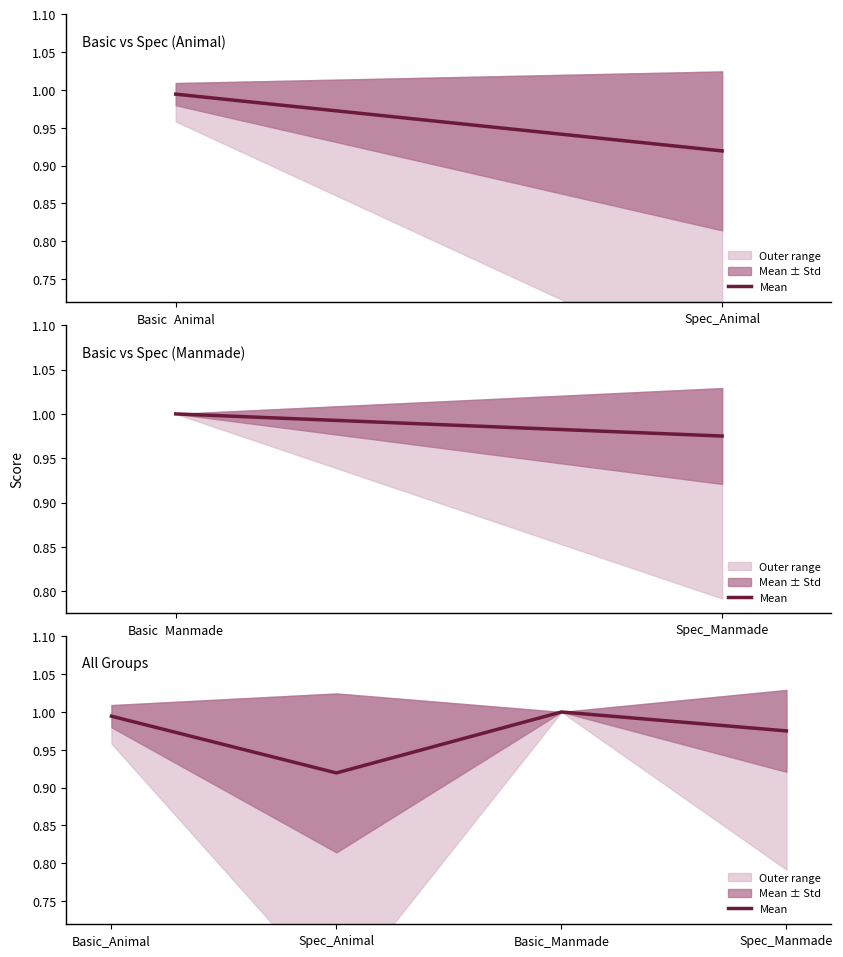

True or false: the data shows 0.9 at Spec_Animal.

True